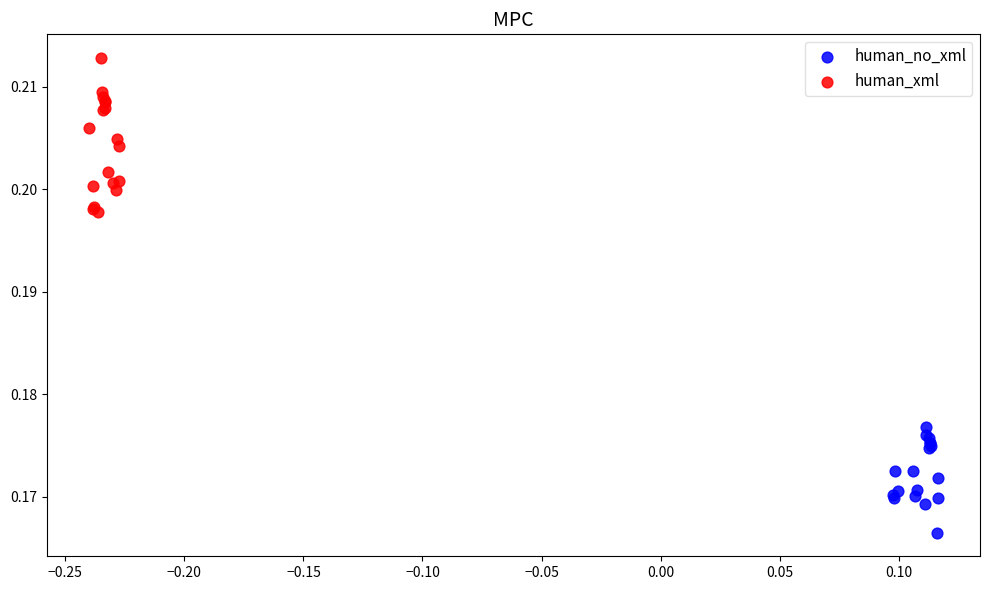

What are all the series names shown in the legend?

human_no_xml, human_xml